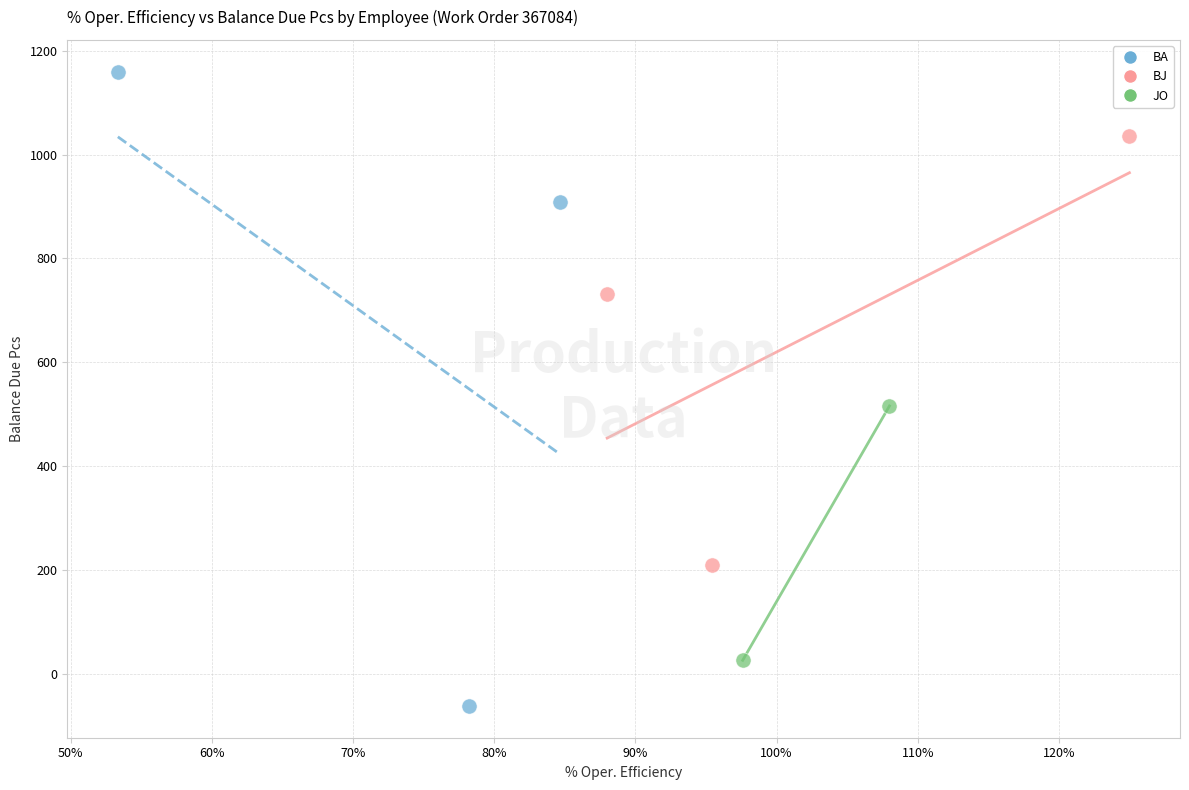

What are all the series names shown in the legend?

BA, BJ, JO